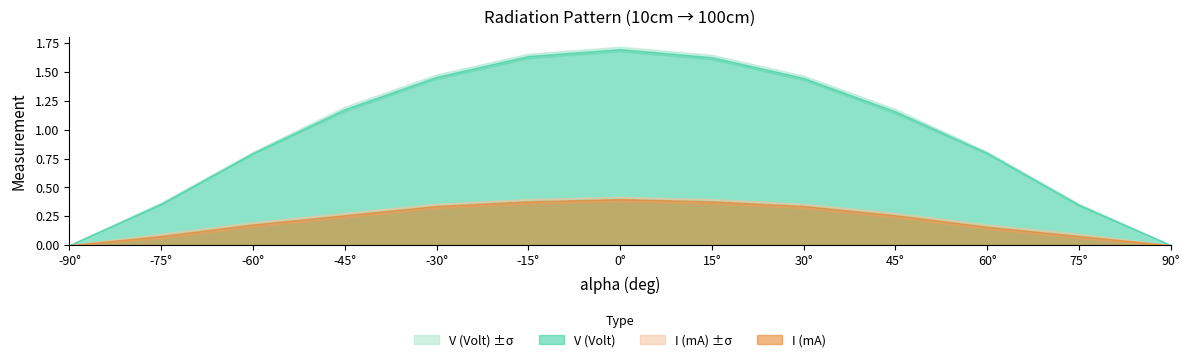

List the labels in order of sigmaI value, largest first.

-75, -60, -45, -30, -15, 0, 15, 30, 45, 60, 75, -90, 90